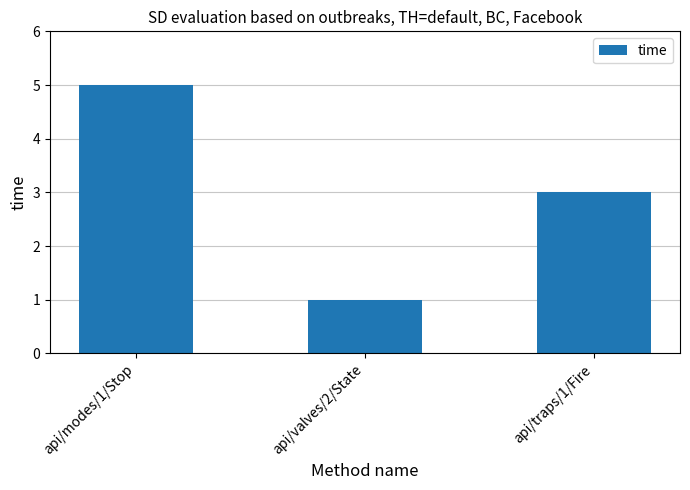

Approximately how many times larger is the value at api/traps/1/Fire compared to api/modes/1/Stop?

0.6